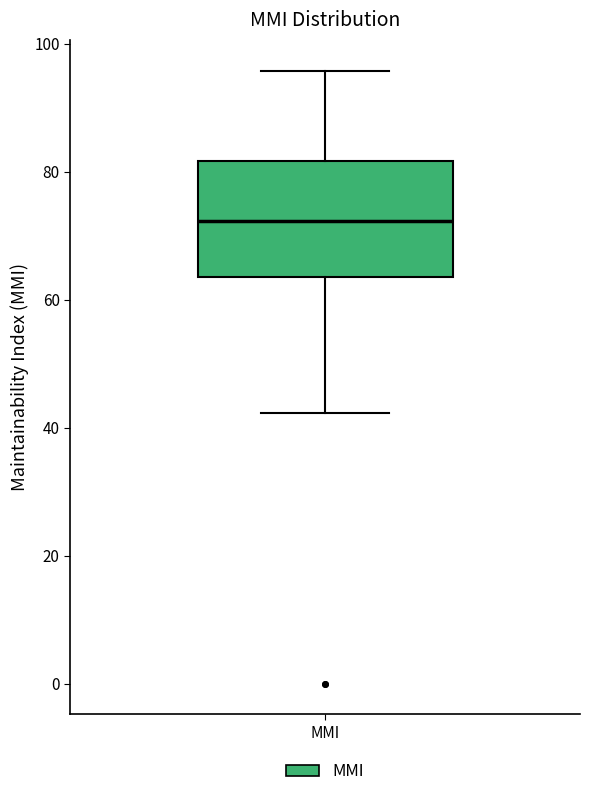

Read this box plot against the y-axis: the position of the median line, the range covered by the box, and the ends of both whiskers. The values are not printed on the chart, so give them approximately, as read against the axis.

median 72, box 64 to 82, whiskers 42 to 96